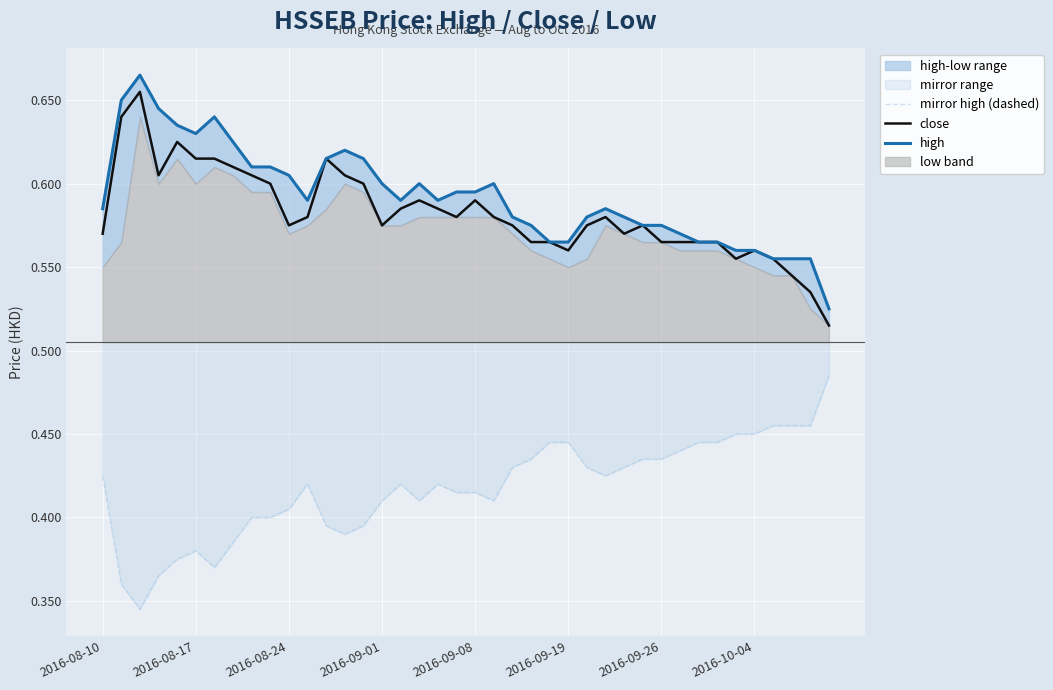

True or false: mirror high (dashed) and close cross at least once.

False